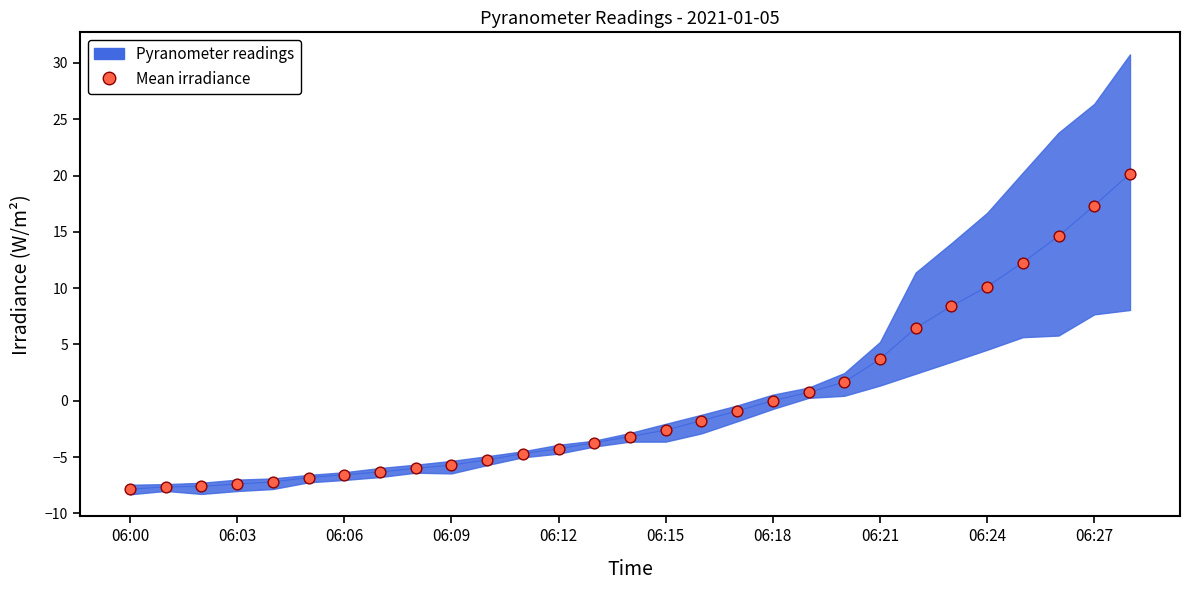

What Y value in the scatter plot is closest to 6?

6.5